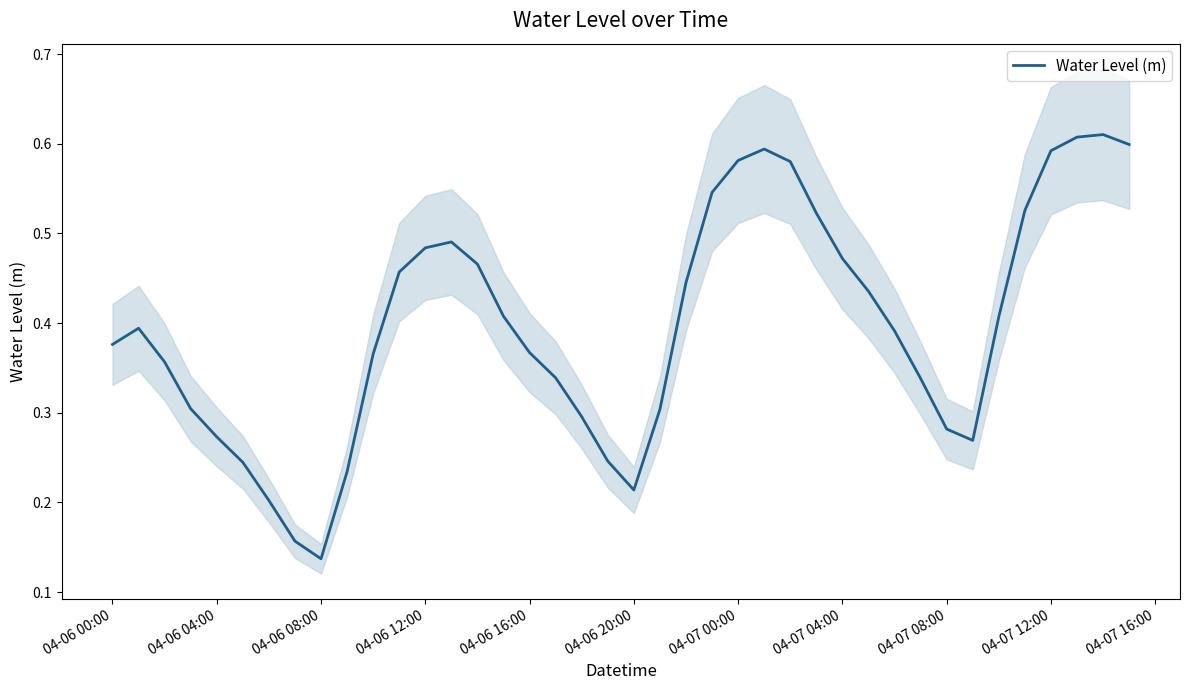

At which label does Water Level (m) reach its minimum?

04-06 08:00